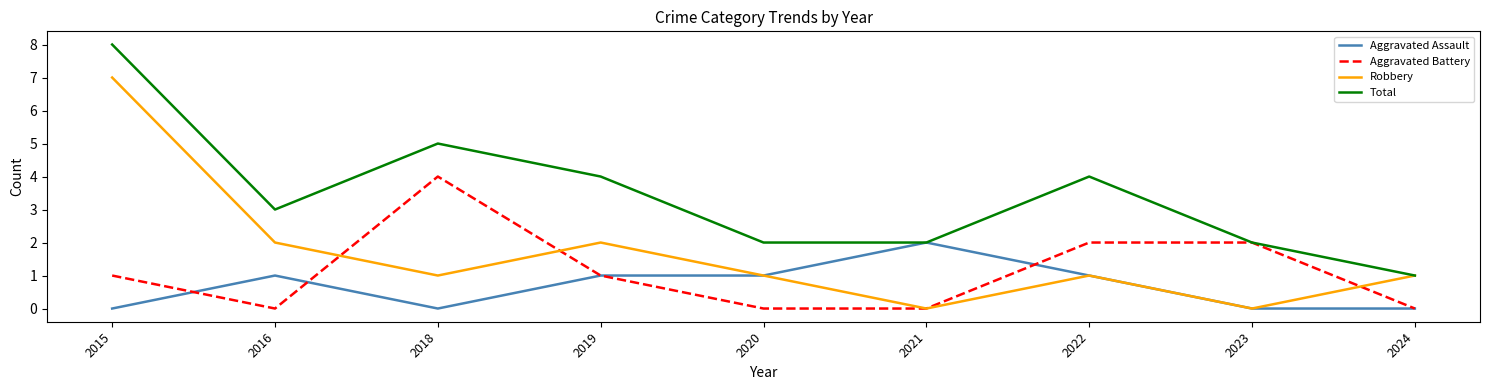

What is the difference between the second highest and second lowest values in the Aggravated Battery series?

2